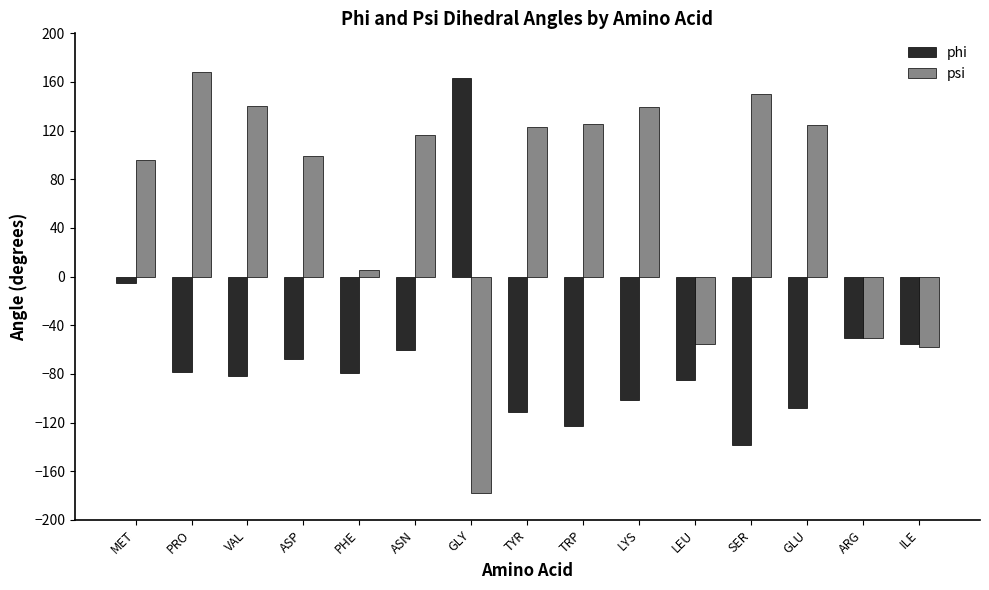

What is the spread (max minus min) of values at GLU?

232.8